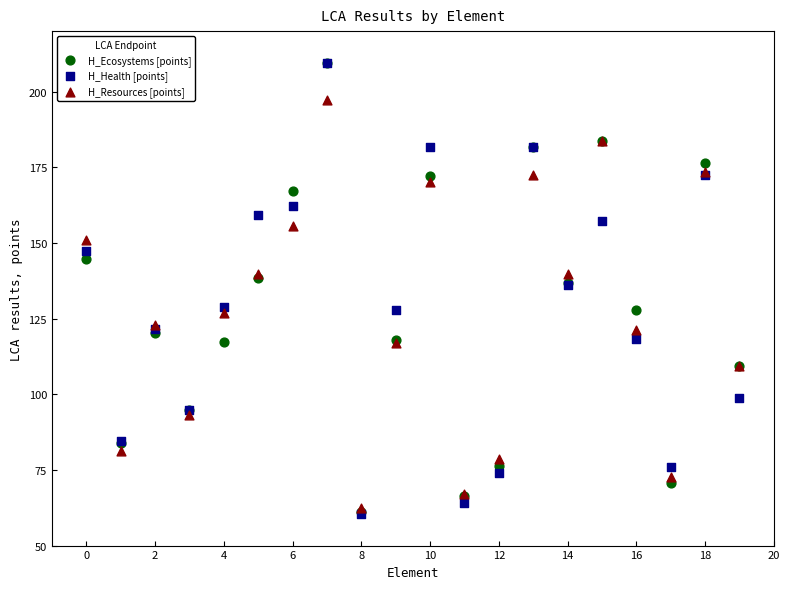

What are all the series names shown in the legend?

H_Ecosystems [points], H_Health [points], H_Resources [points]